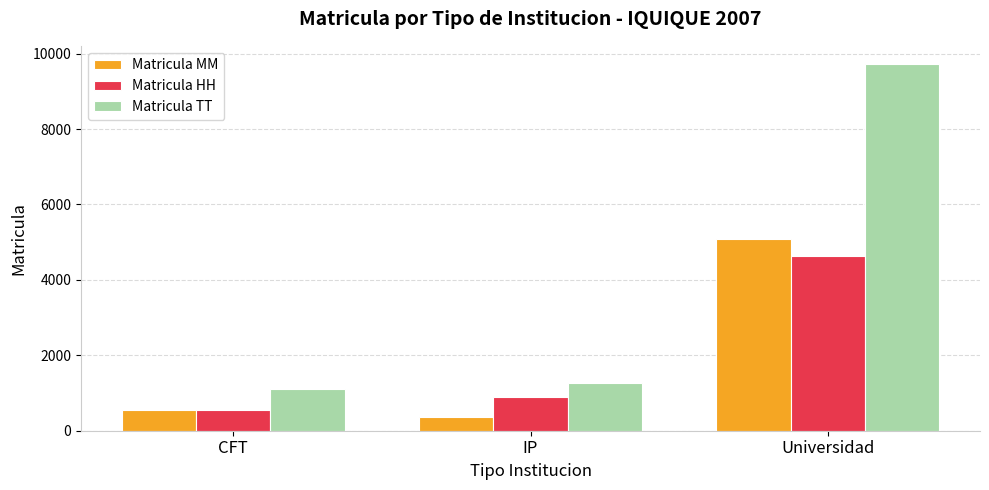

Is the value of Matricula TT at IP greater than the value of Matricula HH at CFT?

Yes